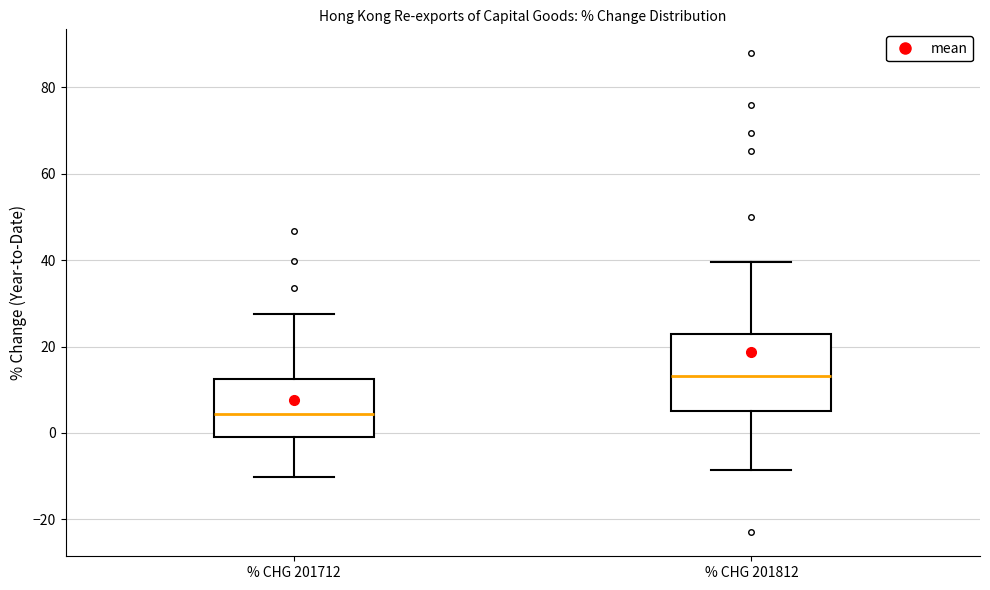

Reading left to right, read every box against the y-axis: the position of its median line, the range the box covers, and the ends of its whiskers. The values are not printed on the chart, so give them approximately, as read against the axis.

% CHG 201712: median 4, box -2 to 12, whiskers -10 to 28
% CHG 201812: median 14, box 6 to 22, whiskers -8 to 40